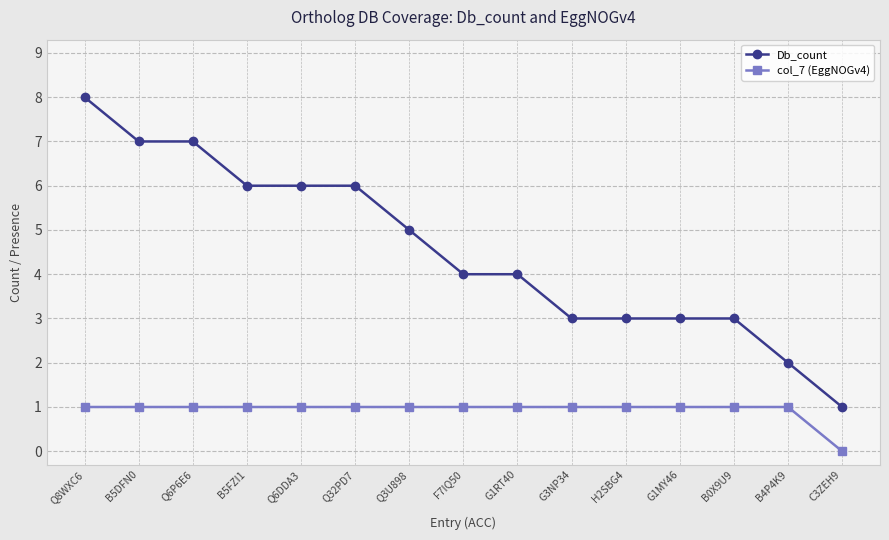

What is the maximum value for col_7 (EggNOGv4)?

1